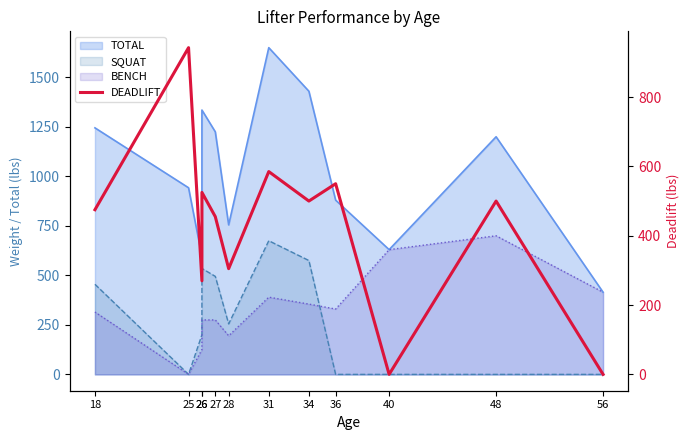

How many lines are shown in the chart?

1